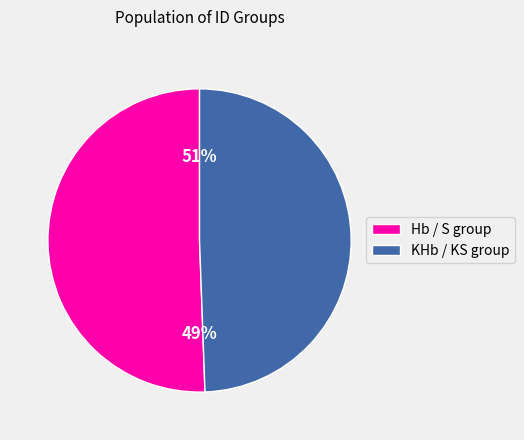

Is it true that KS 76 is 4% of the pie?

False